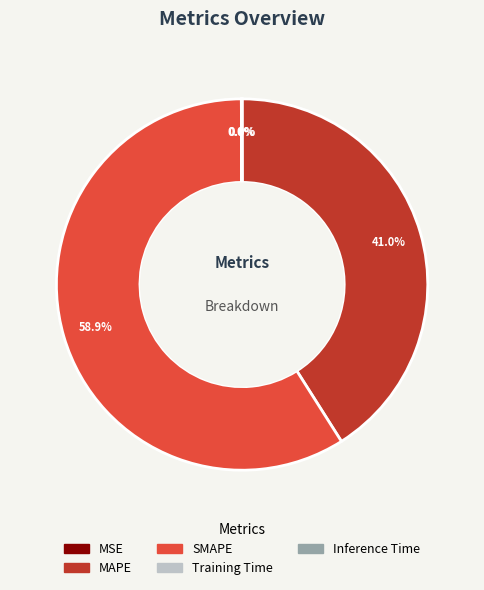

Is the sum of SMAPE and MAPE greater than half?

Yes